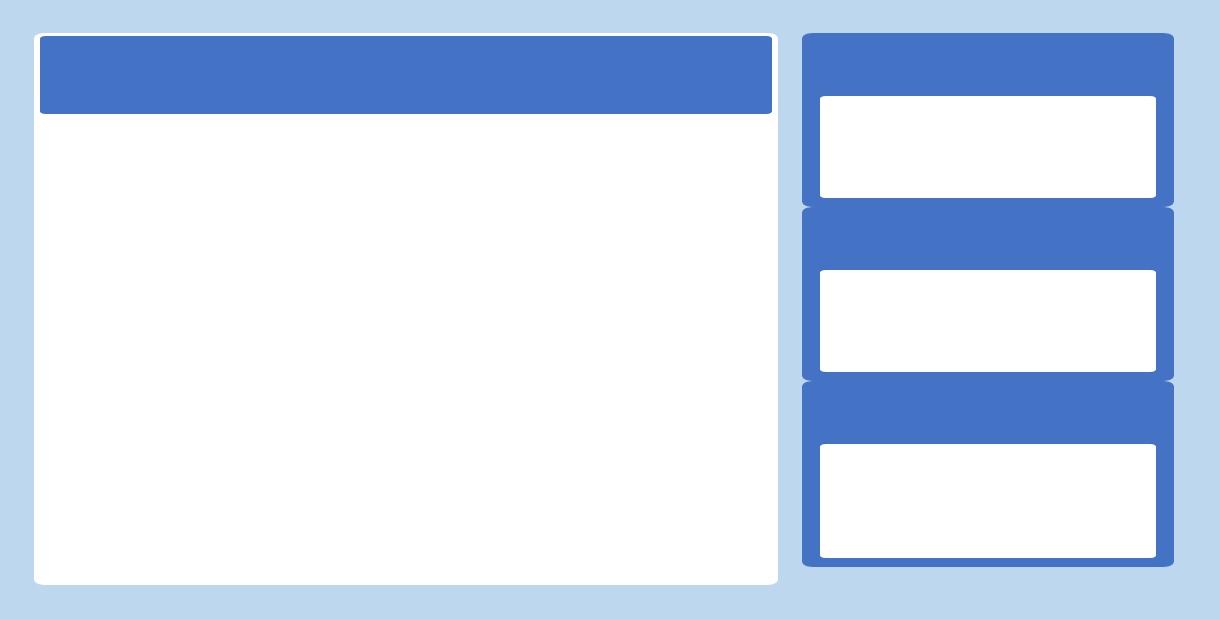

Is there a majority slice in this chart?

No